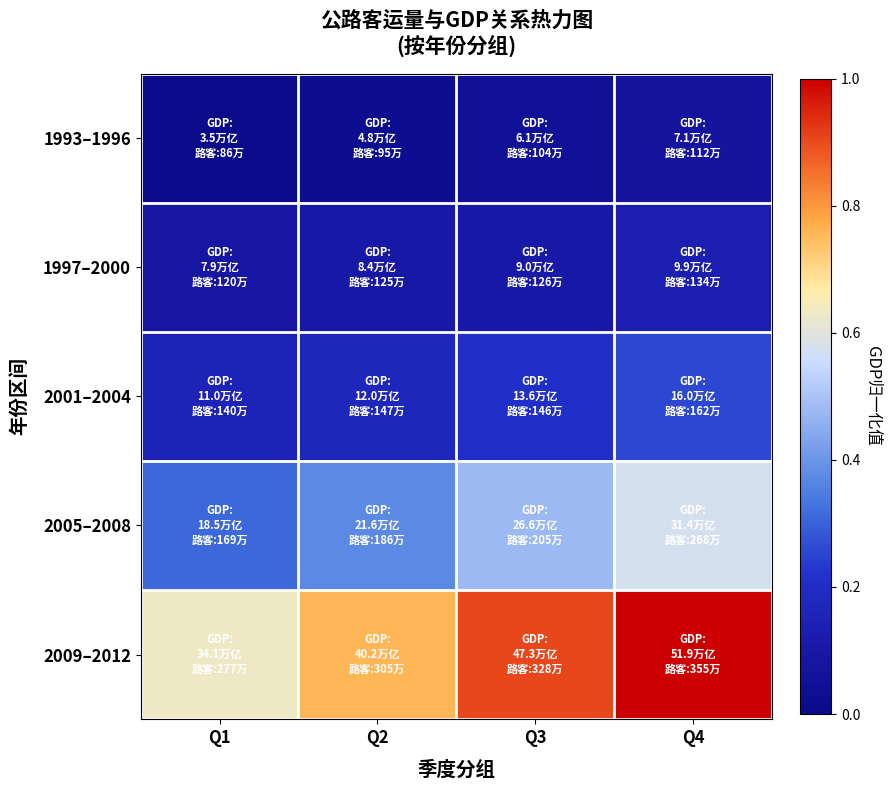

Reading left to right, transcribe all the data shown in this chart.

1993–1996: Q1=0.0	Q2=0.0	Q3=0.1	Q4=0.1
1997–2000: Q1=0.1	Q2=0.1	Q3=0.1	Q4=0.1
2001–2004: Q1=0.2	Q2=0.2	Q3=0.2	Q4=0.3
2005–2008: Q1=0.3	Q2=0.4	Q3=0.5	Q4=0.6
2009–2012: Q1=0.6	Q2=0.8	Q3=0.9	Q4=1.0